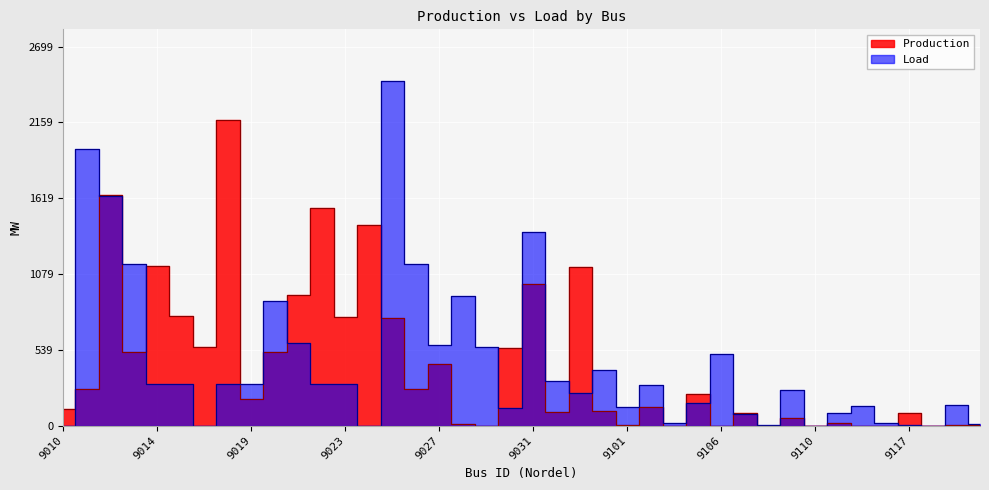

How many lines are shown in the chart?

2